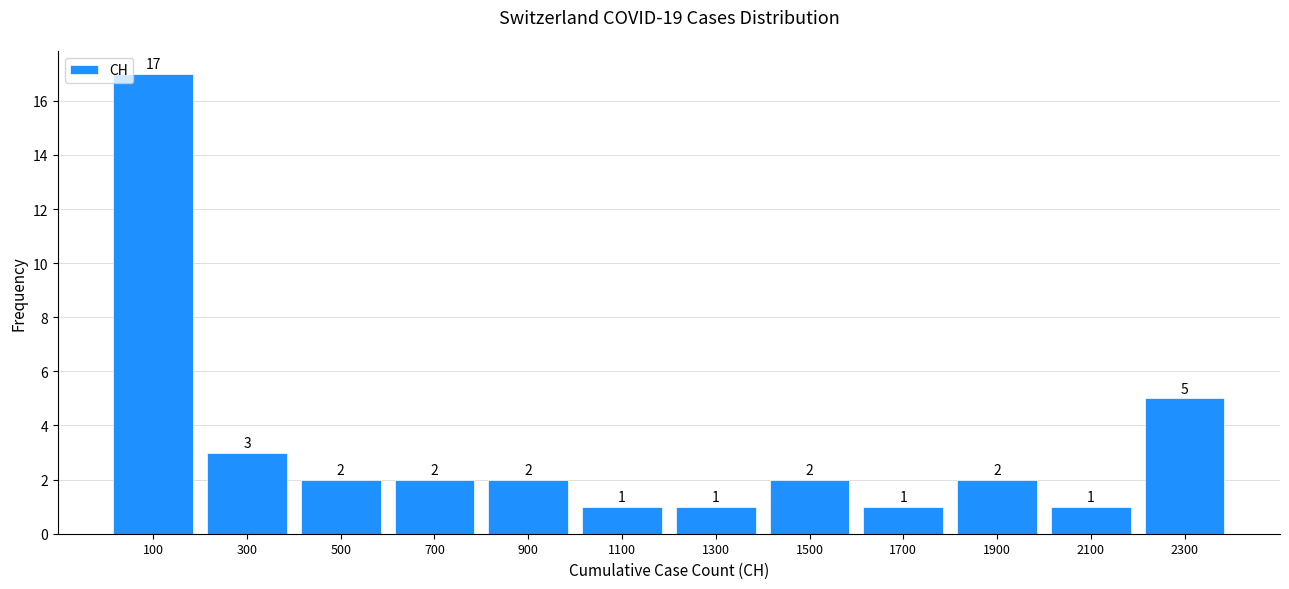

Reading left to right, list every bar in this chart as the range it spans on the x-axis followed by its height.

0 to 200: 17
200 to 400: 3
400 to 600: 2
600 to 800: 2
800 to 1000: 2
1000 to 1200: 1
1200 to 1400: 1
1400 to 1600: 2
1600 to 1800: 1
1800 to 2000: 2
2000 to 2200: 1
2200 to 2400: 5